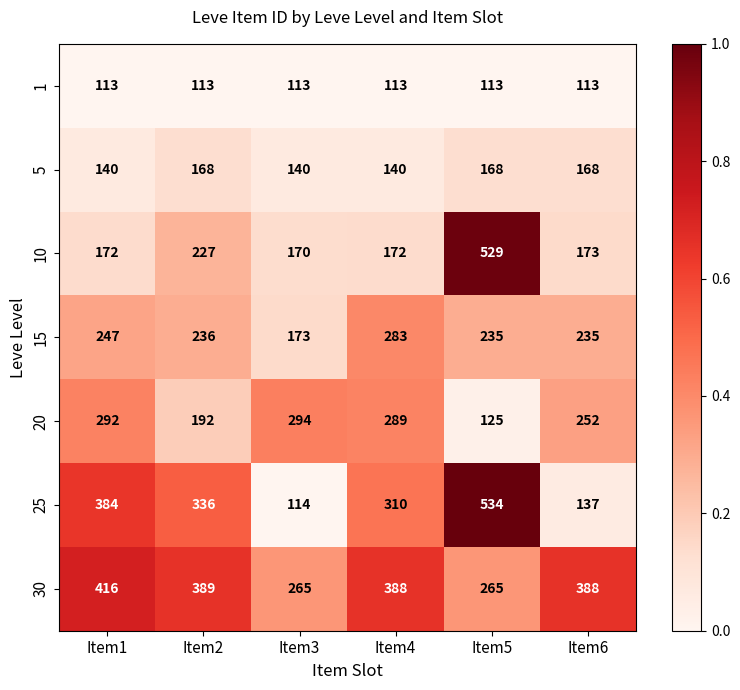

Which series has the widest spread of values?

25